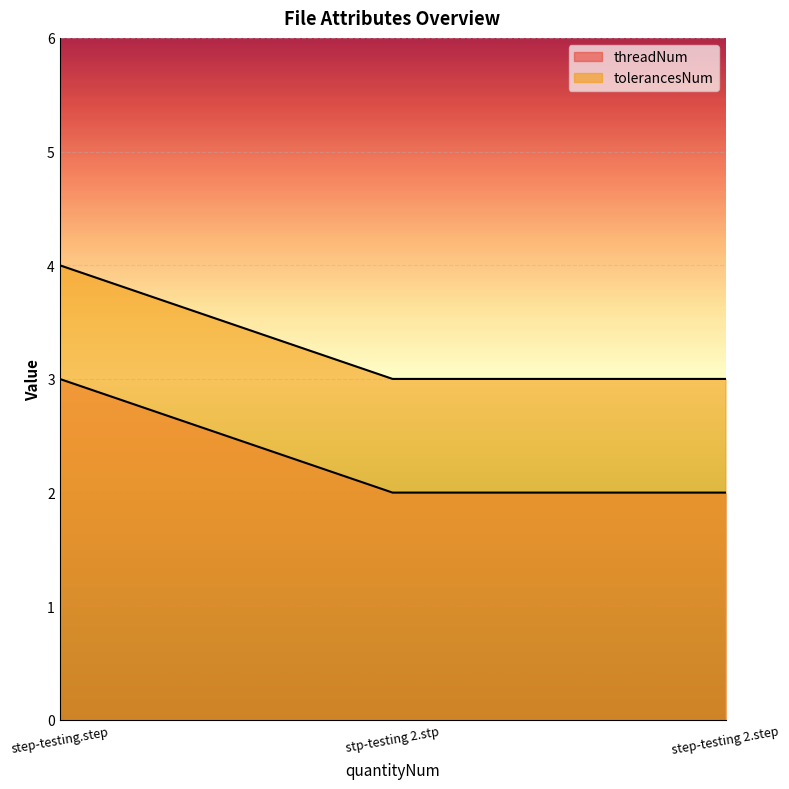

Does the chart display data point markers on the line(s)?

No